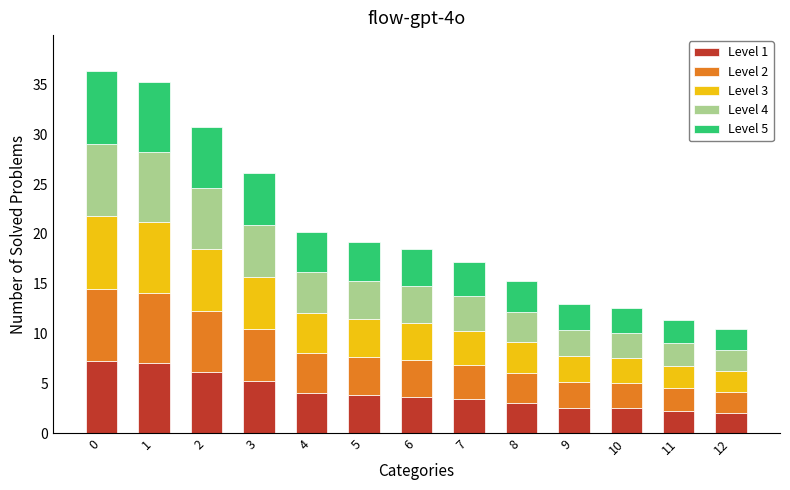

Count the number of categories in the chart.

13